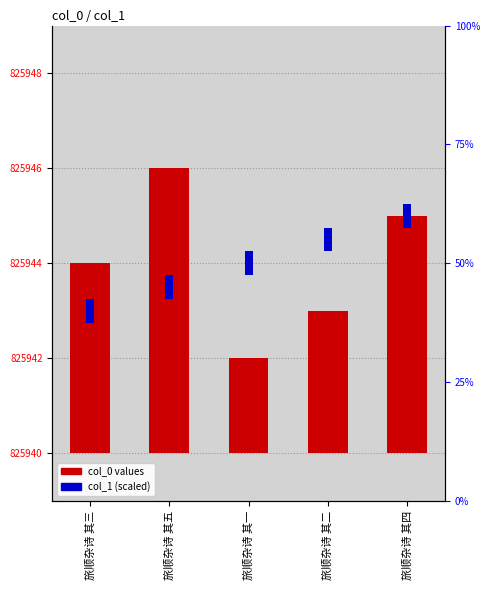

Between 旅顺杂诗 其三 and 旅顺杂诗 其二, which series saw the biggest shift?

col_0